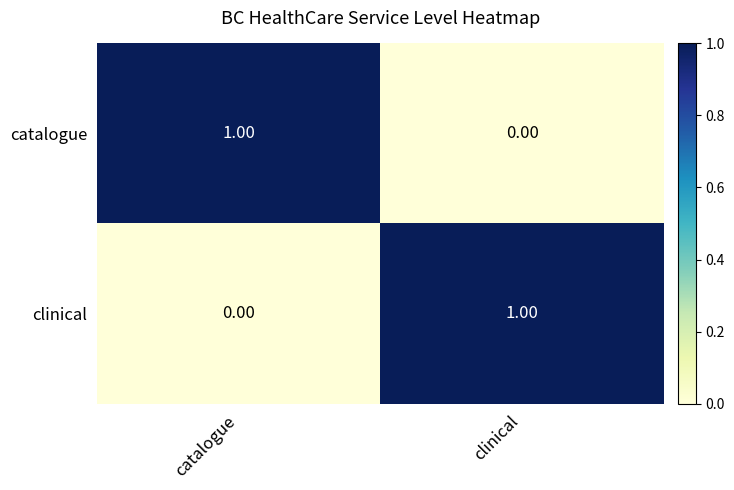

What is the maximum value shown in the chart?

1